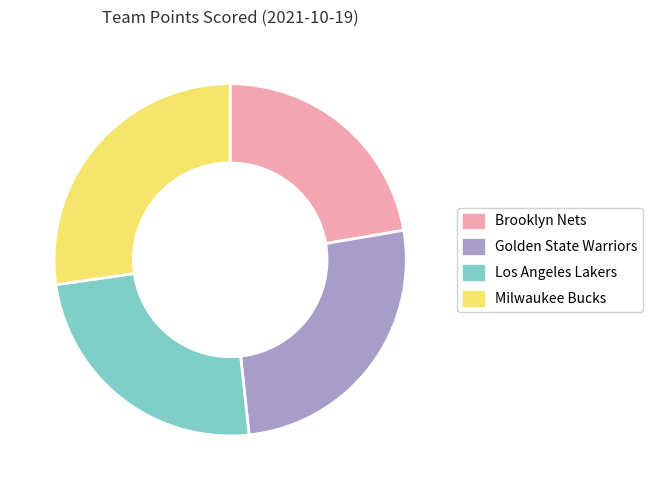

Which category has the smallest portion of the pie?

Brooklyn Nets